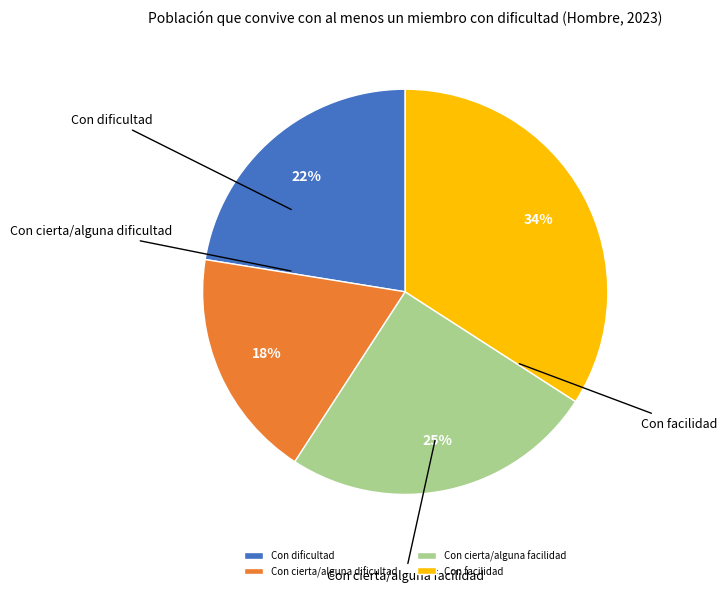

To the nearest percent, what is the difference between the largest and smallest slice percentages?

16%